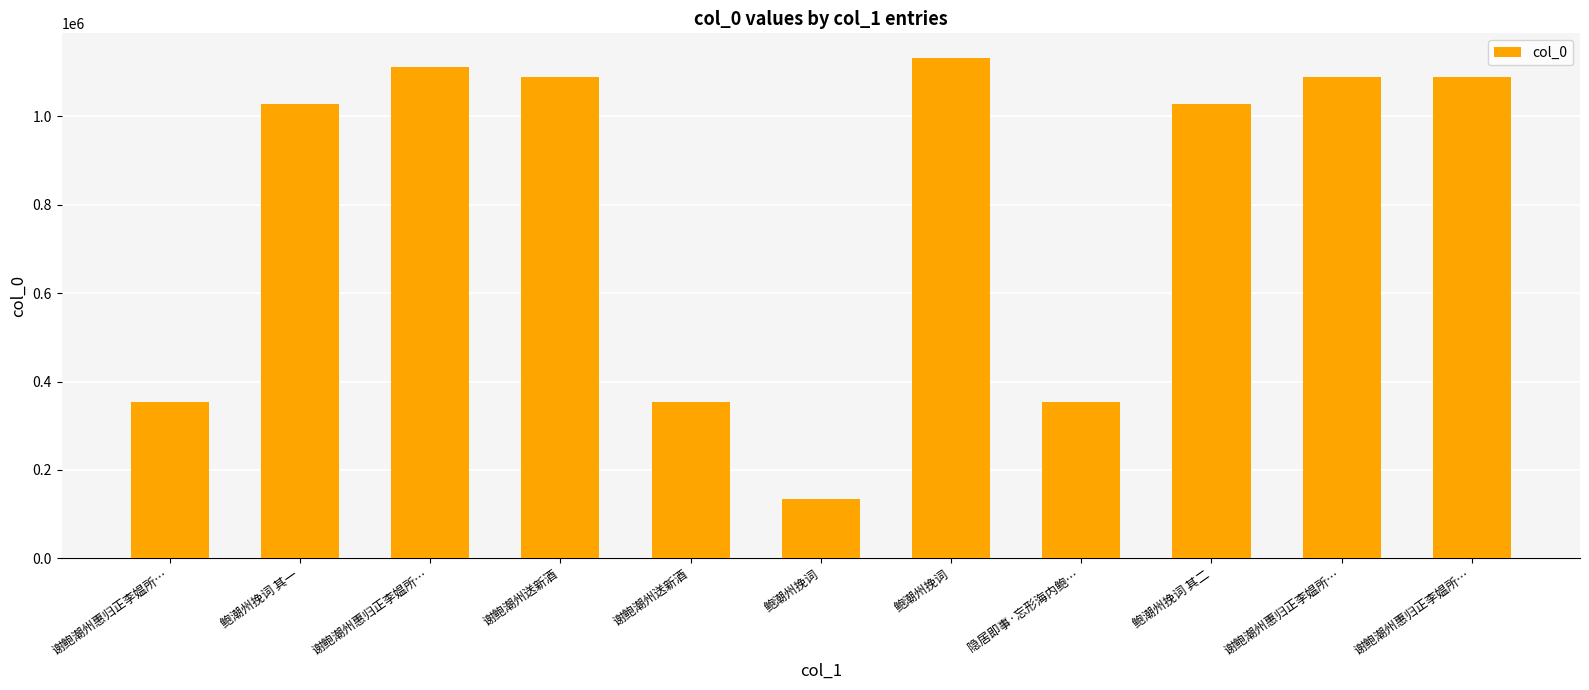

Count the number of data series in this chart.

1